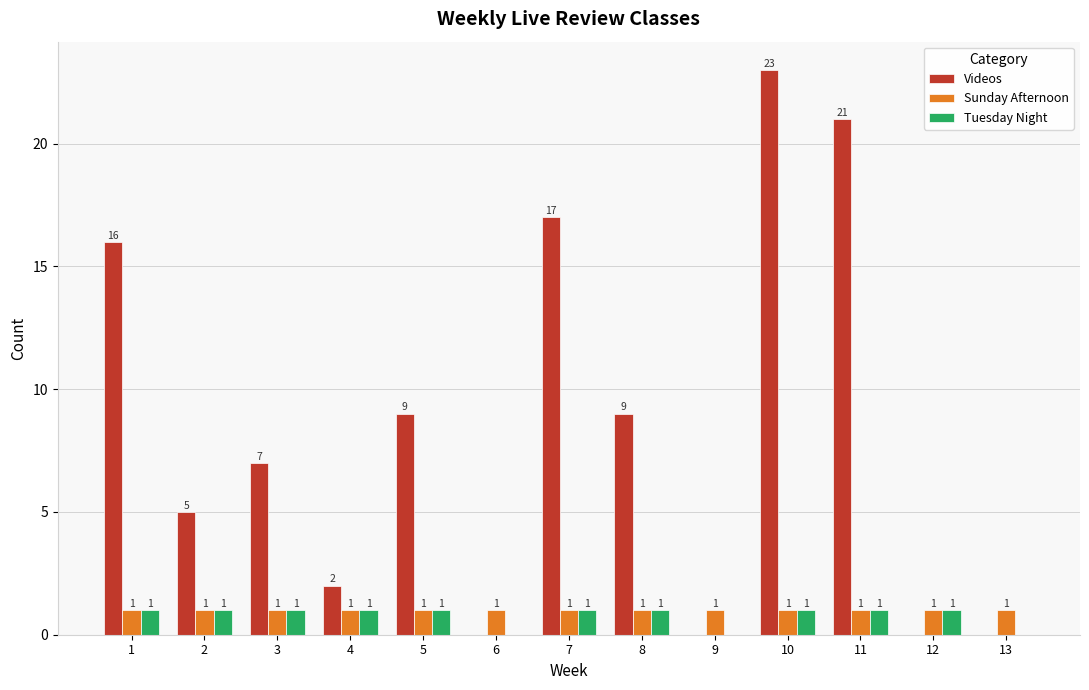

Is it true that Sunday Afternoon equals 1 at 4?

True